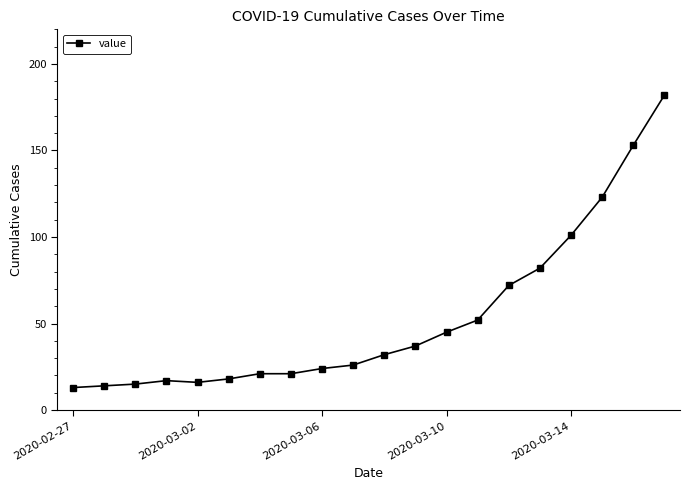

What is the sum of all values?

1064